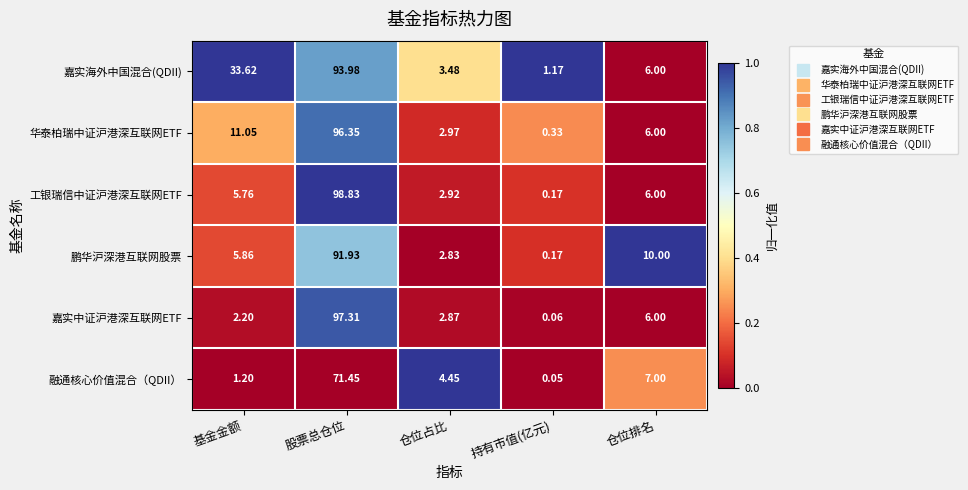

Count the number of data series in this chart.

6